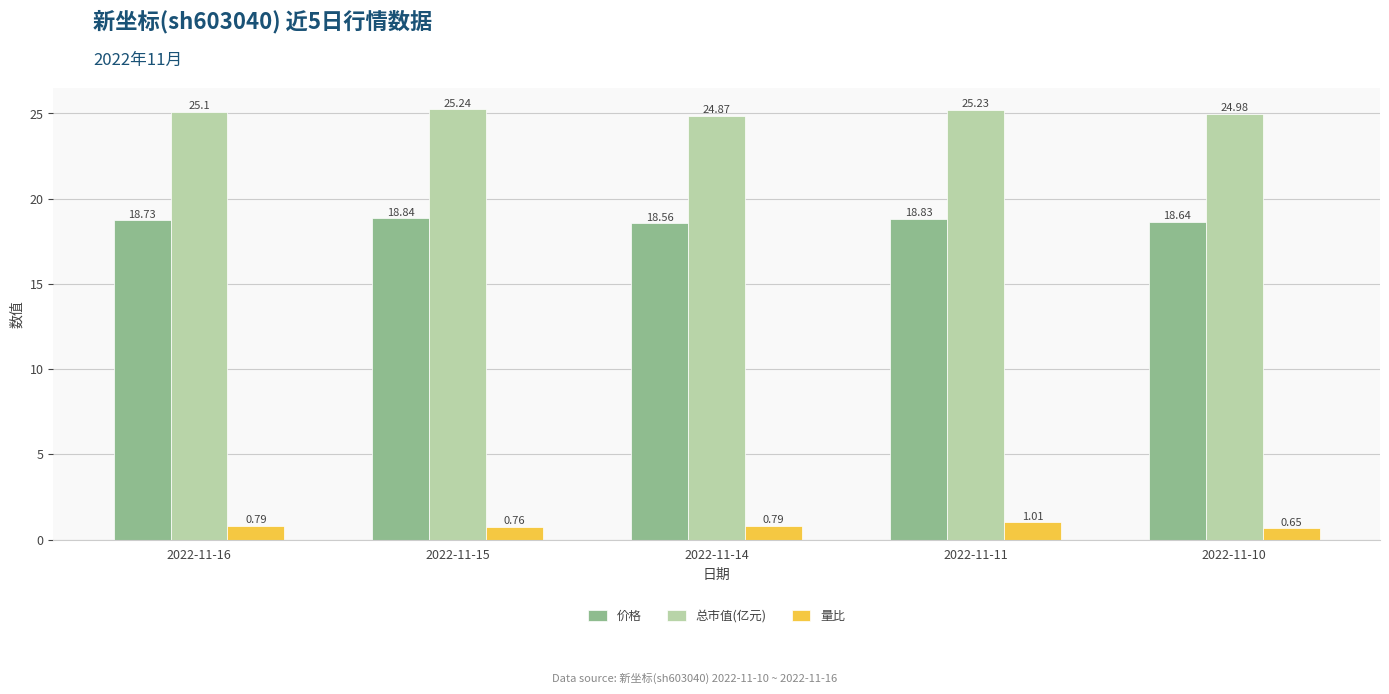

At which category is the sum across all series the highest?

2022-11-11